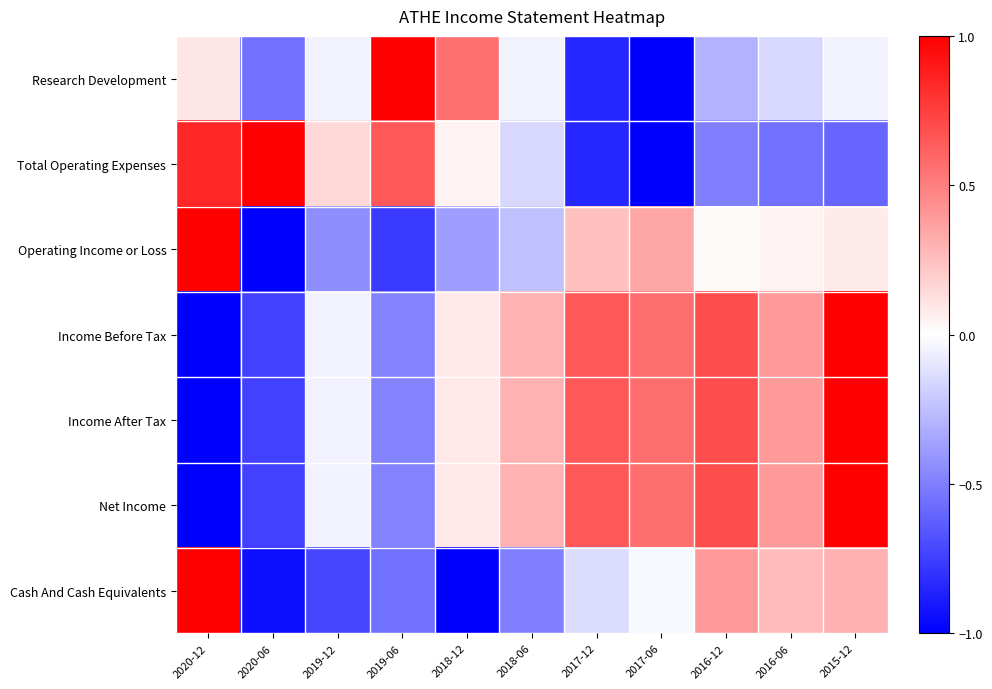

What is the maximum value shown in the chart?

1.0